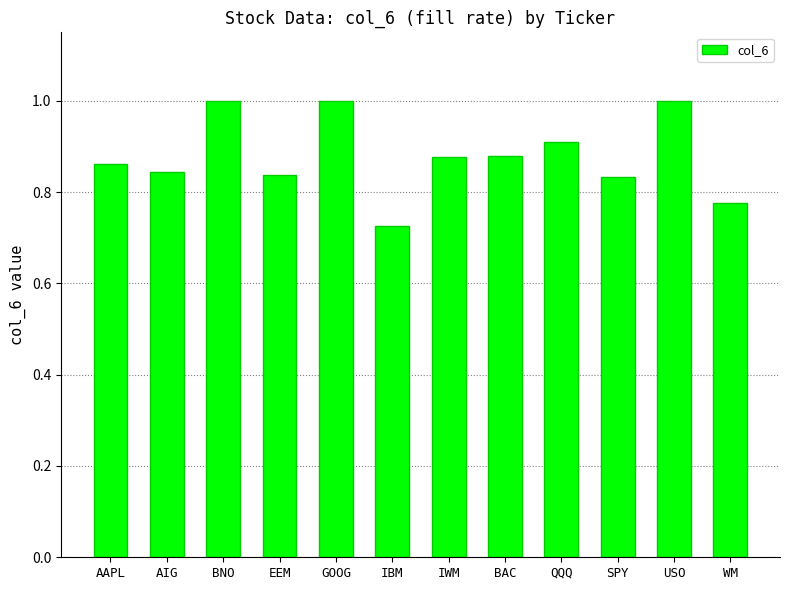

What position from the right is IBM?

7